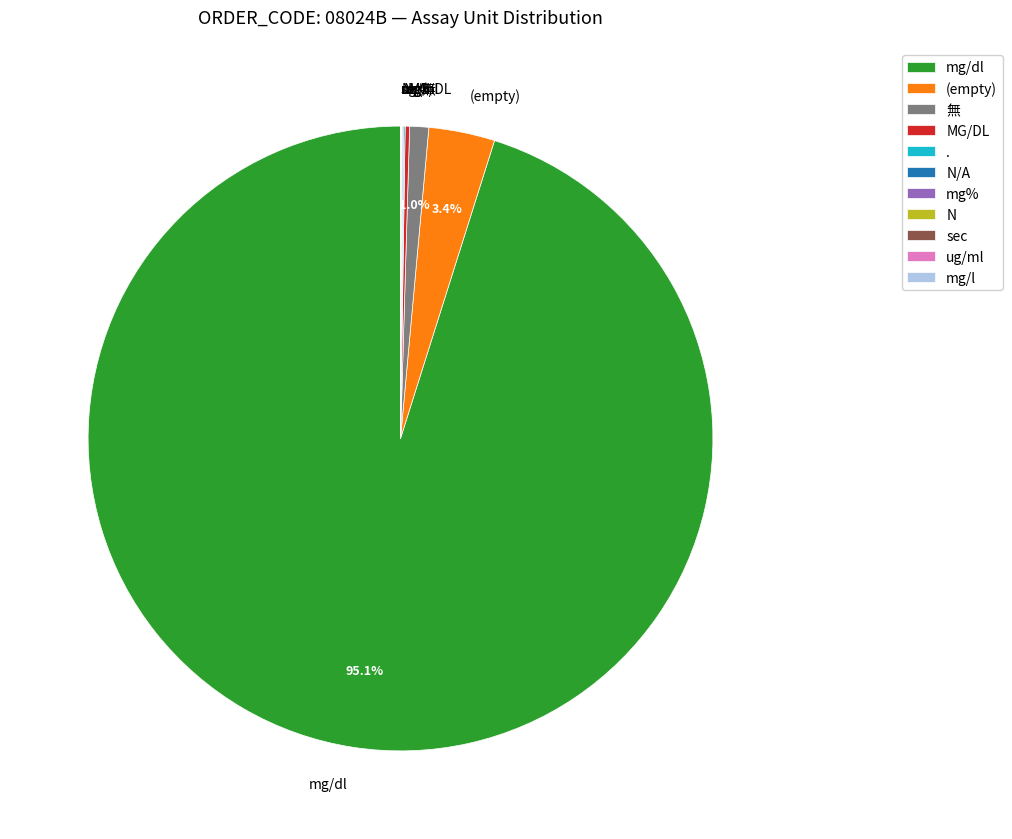

What is the largest slice in the pie chart?

mg/dl